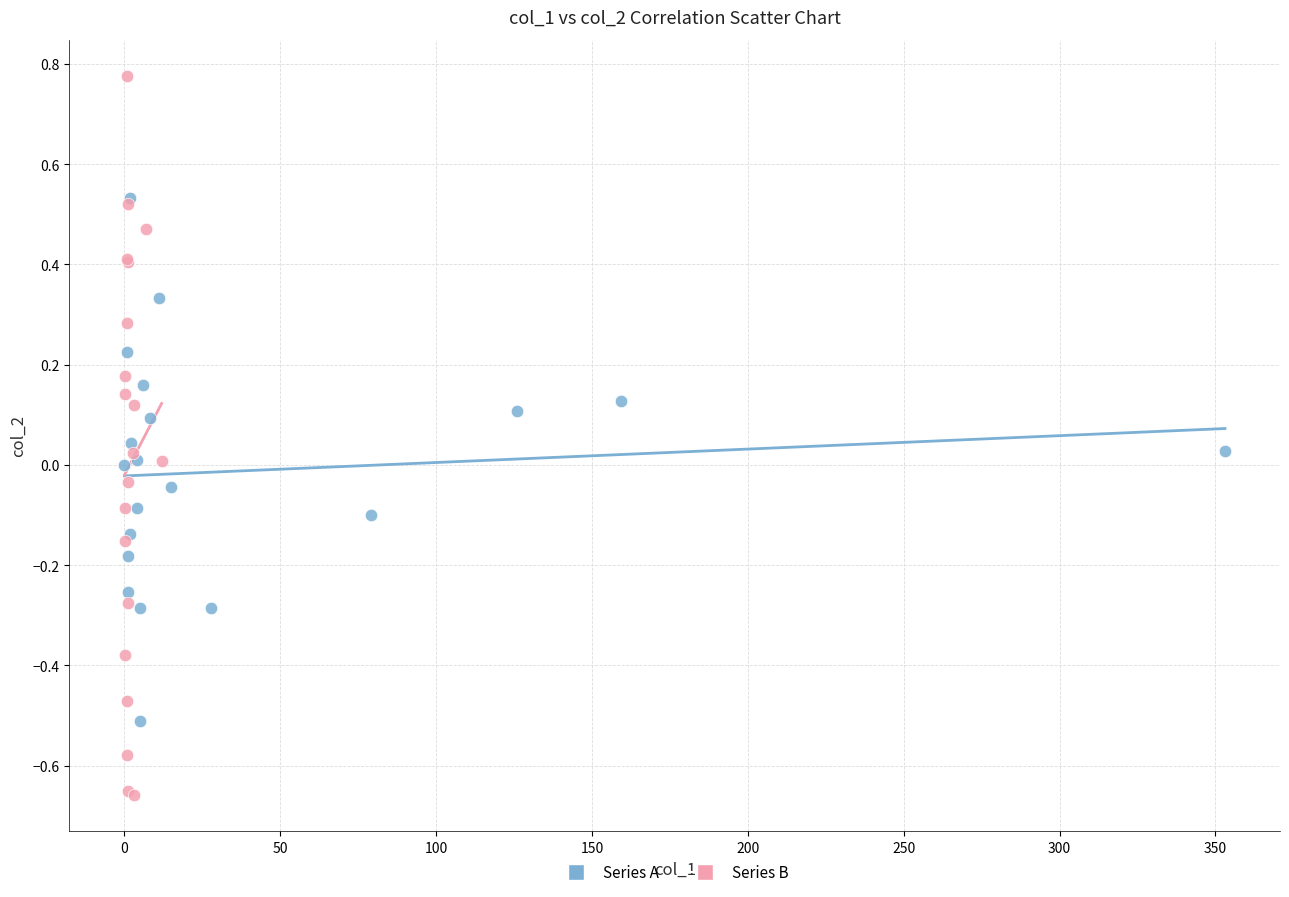

Which series reaches the minimum Y coordinate?

Series B